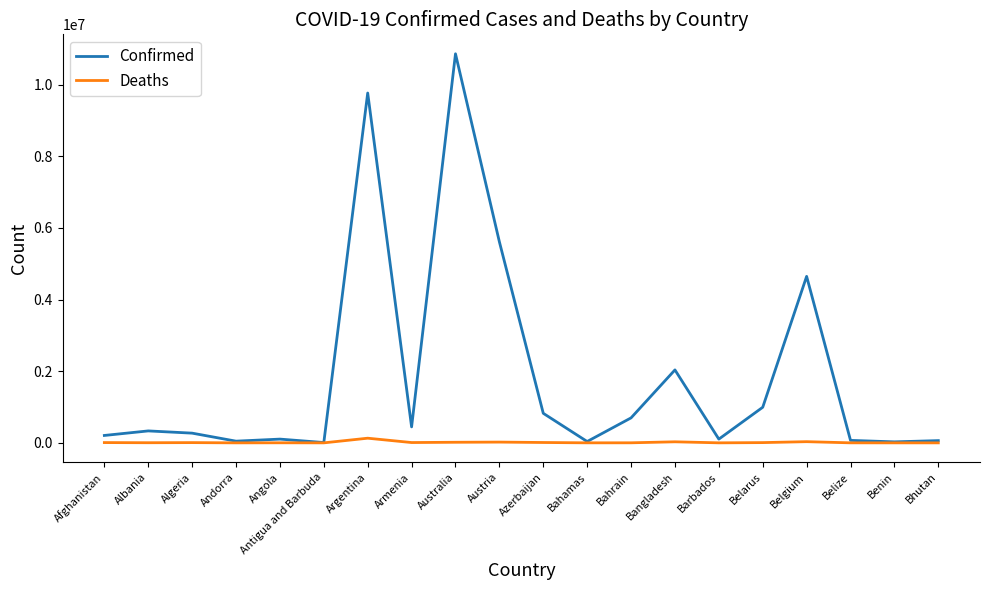

Rank the series at Barbados from highest to lowest value.

Confirmed, Deaths